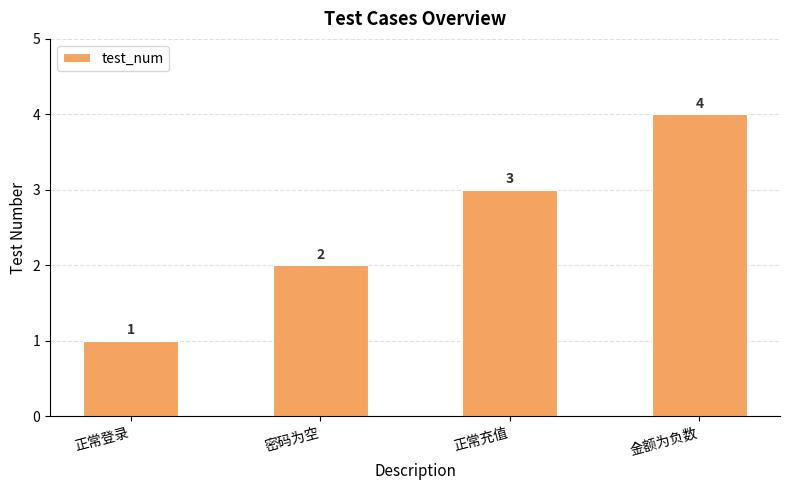

How many bars are there in total?

4